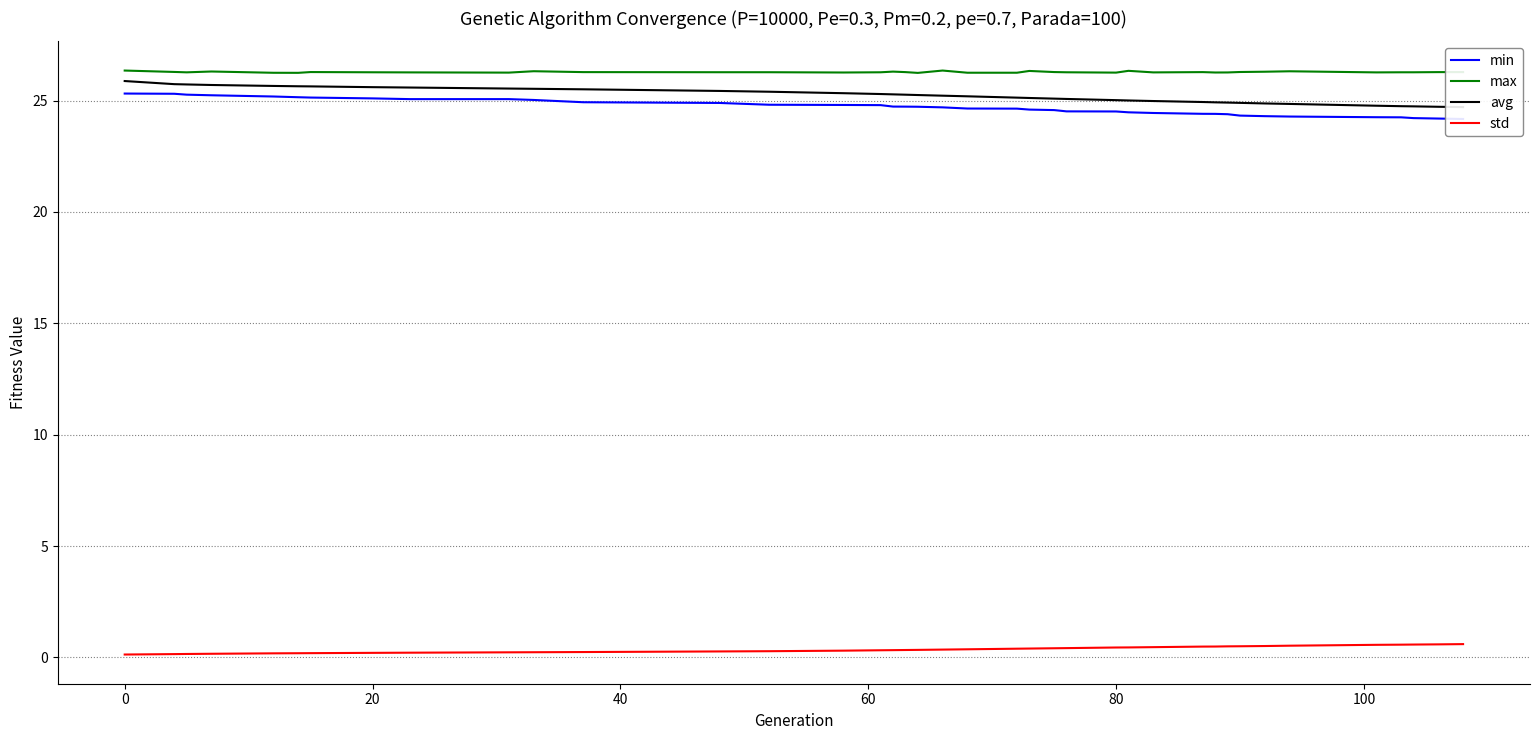

What is the highest value of the std series?

0.6